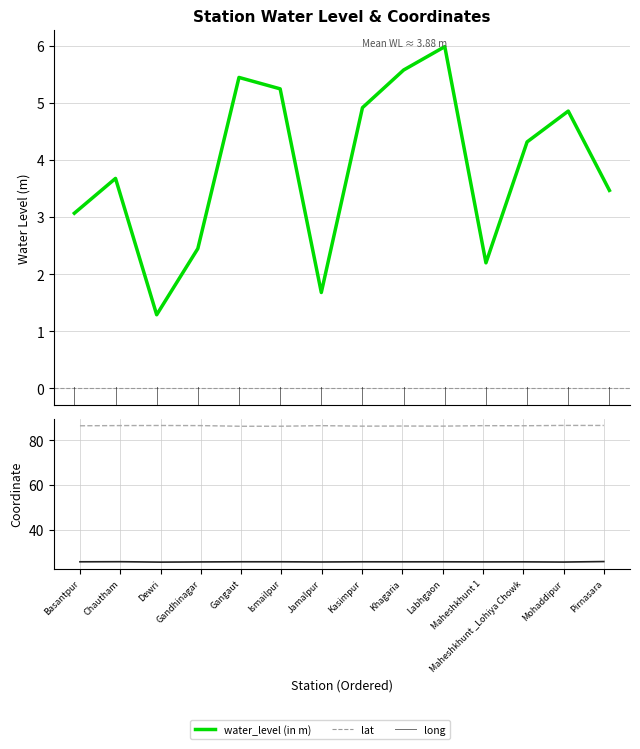

At which label does water_level (in m) first exceed 4?

Gangaut